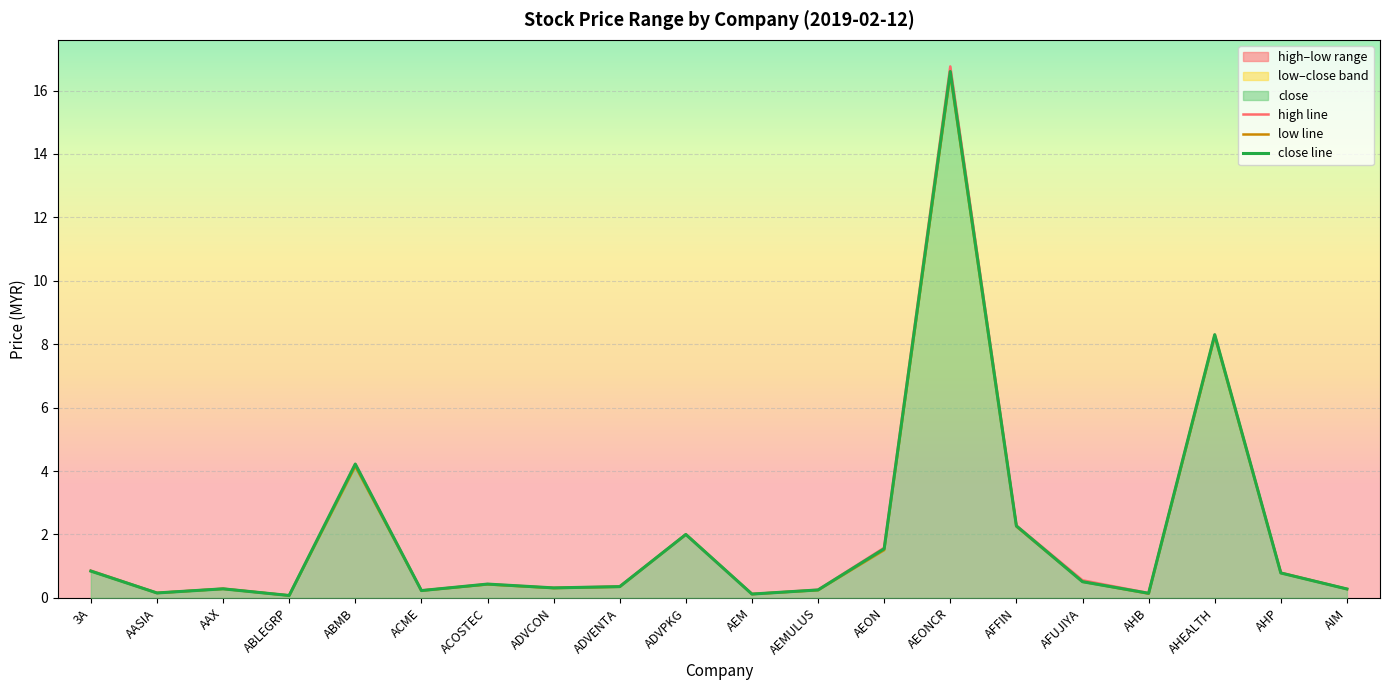

At which category does the chart reach its peak across all series?

AEONCR